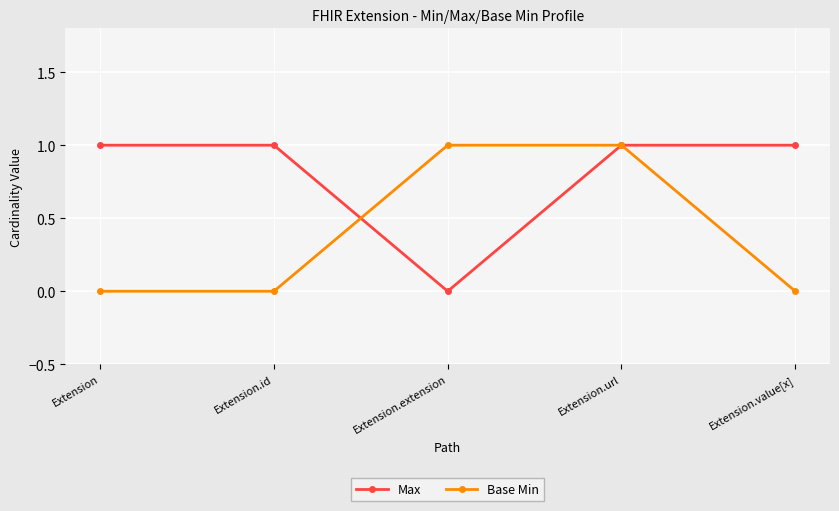

How many categories are shown in the chart?

5